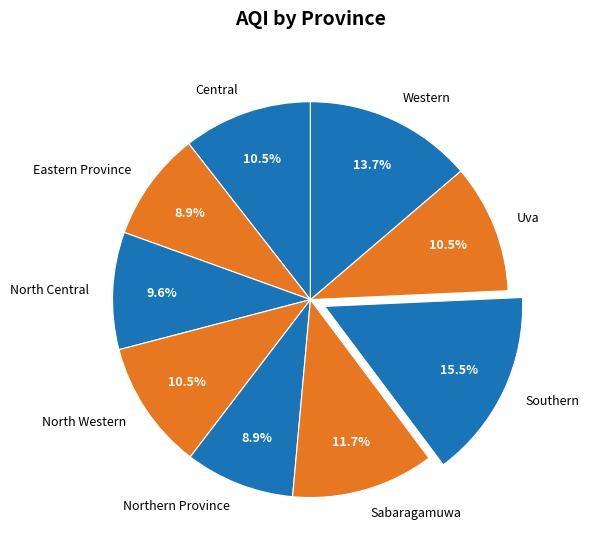

The Western slice represents 1% of the pie. True or false?

False